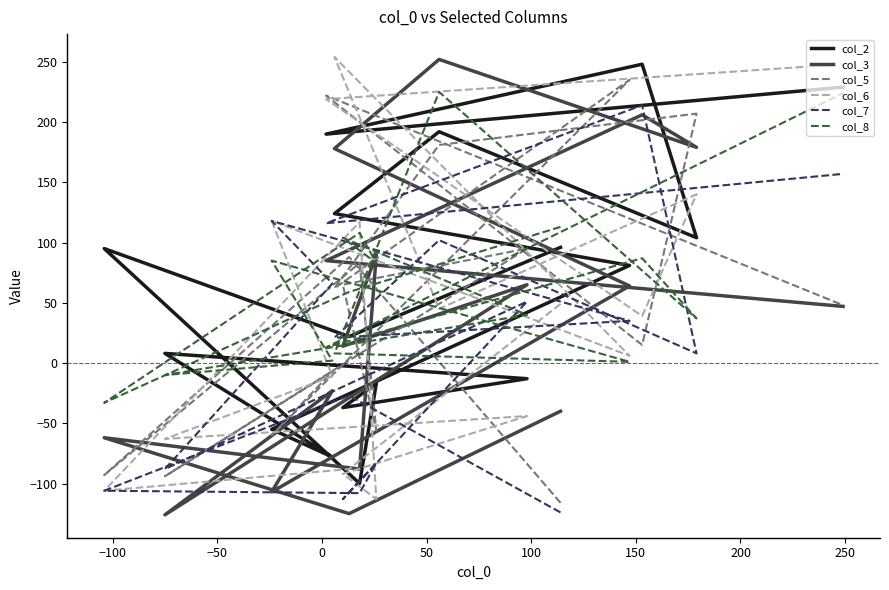

Is this an area chart (filled region under the line)?

No